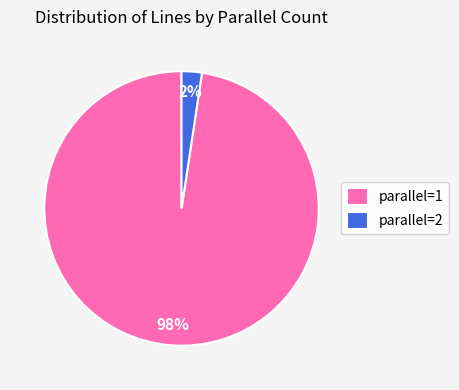

Which slice represents more than half of the pie?

parallel=1